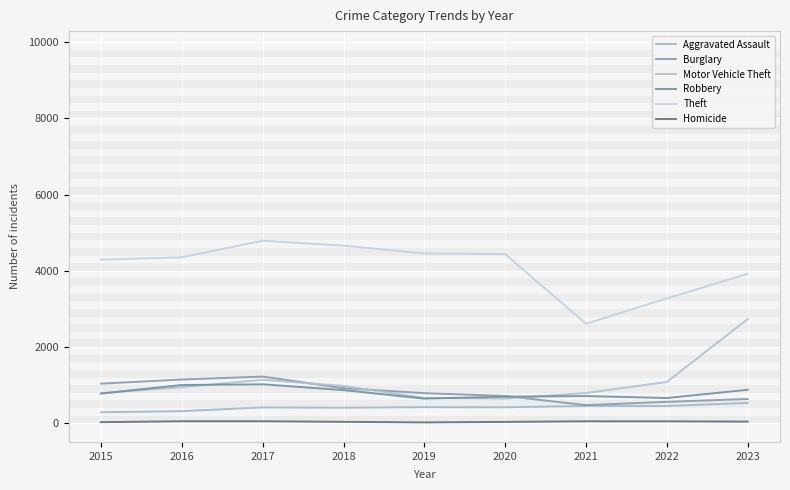

What is the value of the Motor Vehicle Theft point at the 2nd from the left?

946